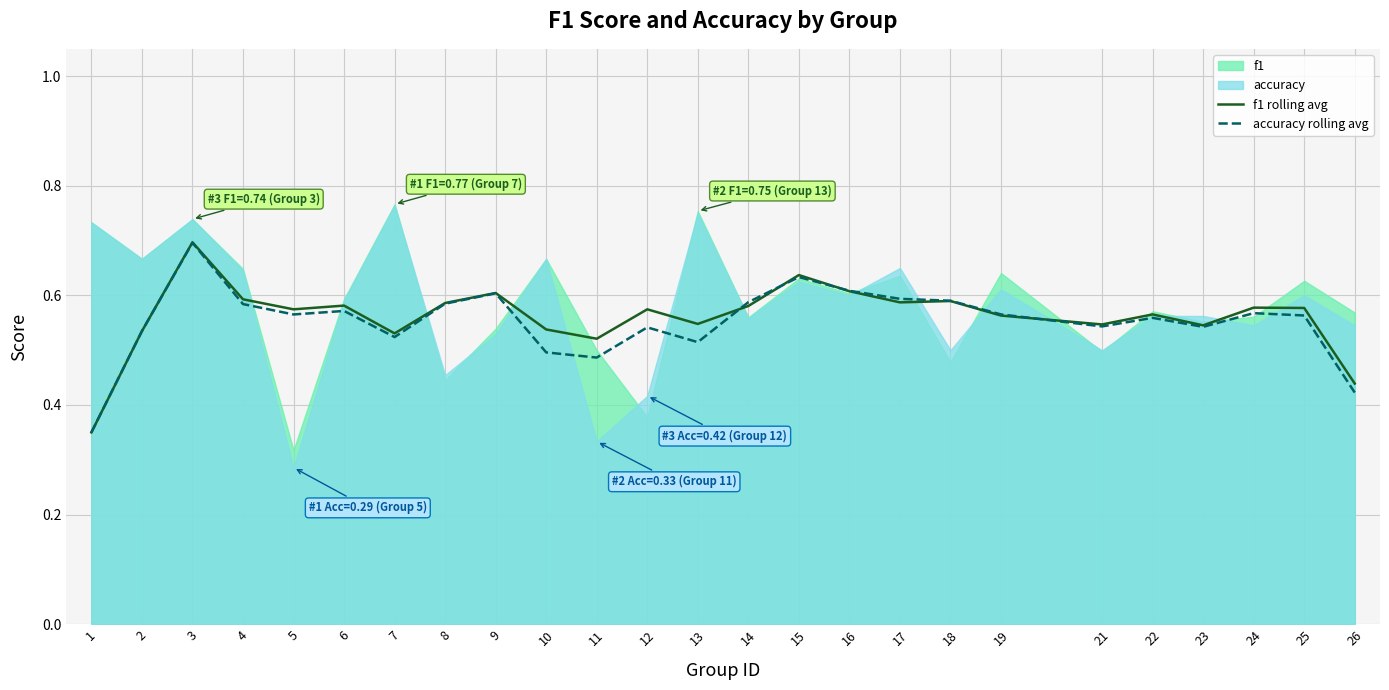

How many distinct data groups are displayed?

2